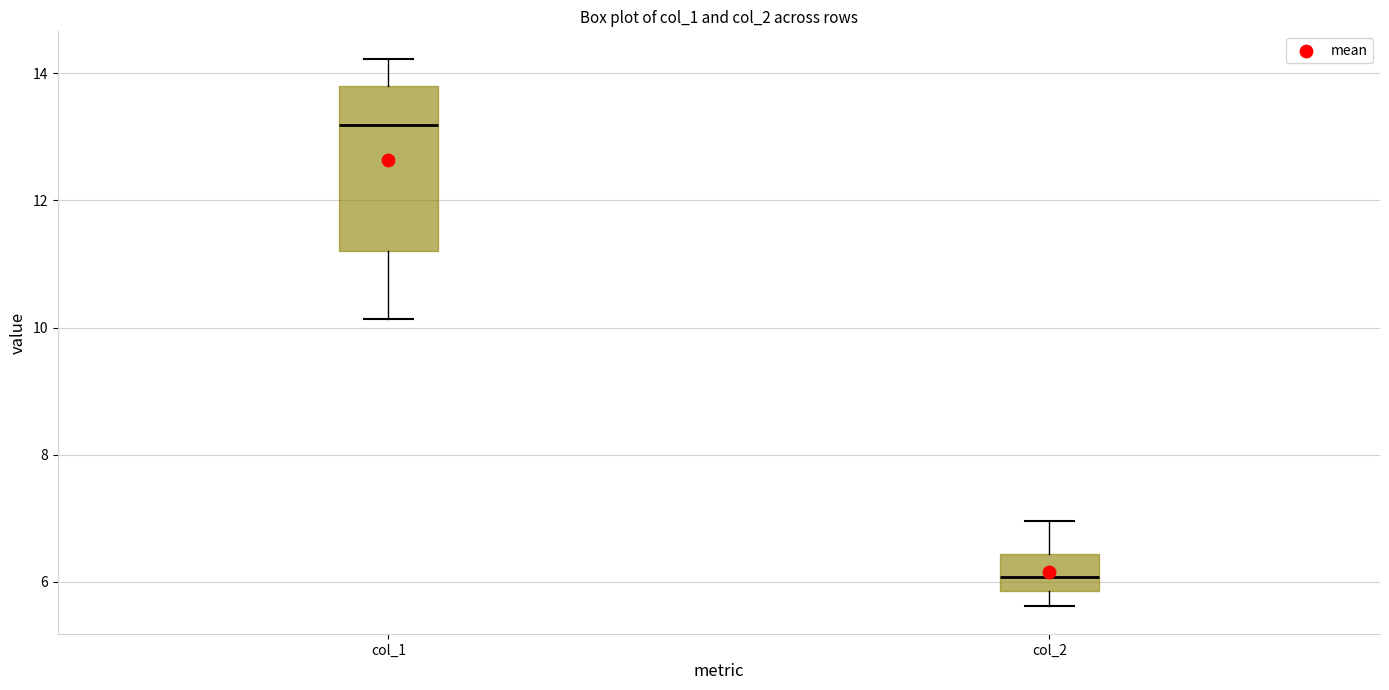

Which box's median line is the highest?

col_1